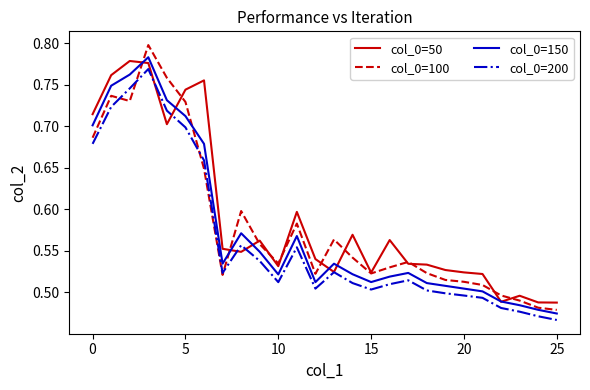

True or false: col_0=150 and col_0=200 intersect in this chart.

False